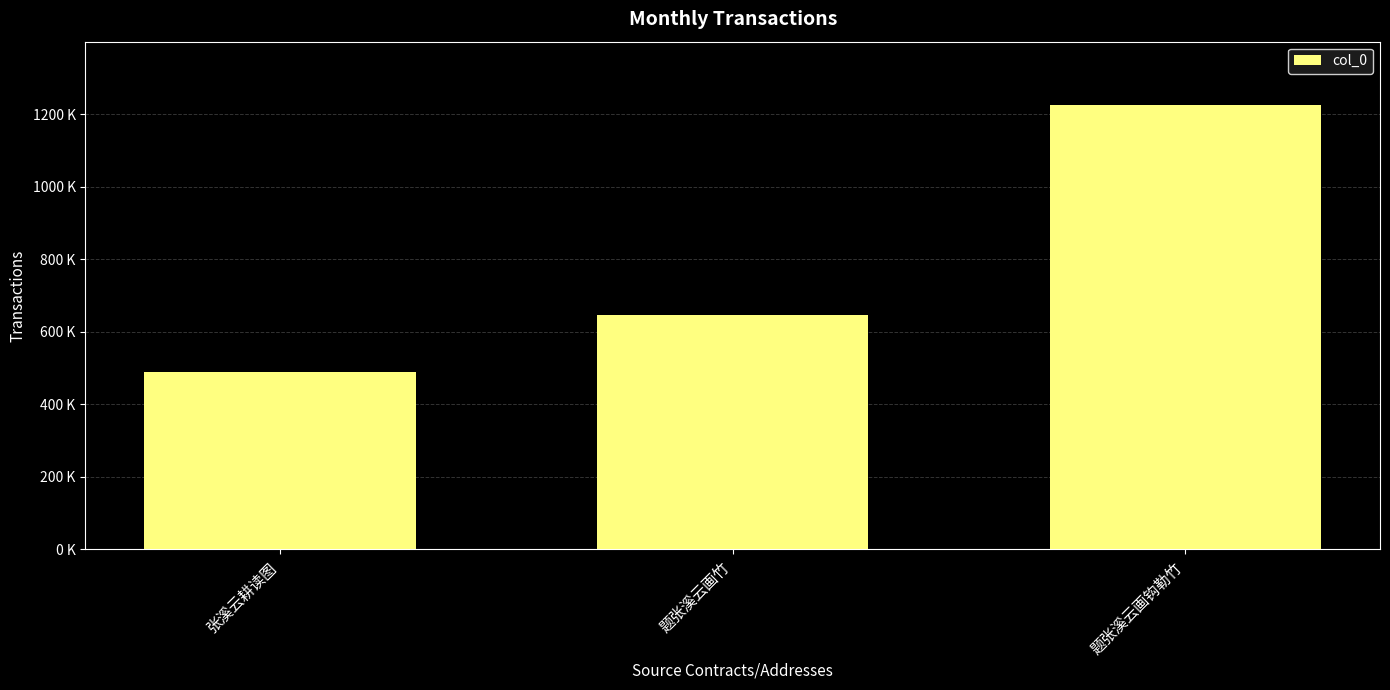

What position from the left is 张溪云耕读图?

1